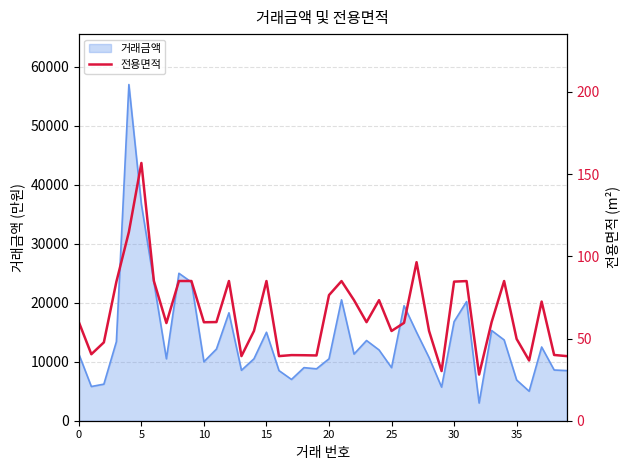

What is the highest value of the 거래금액 series?

57000